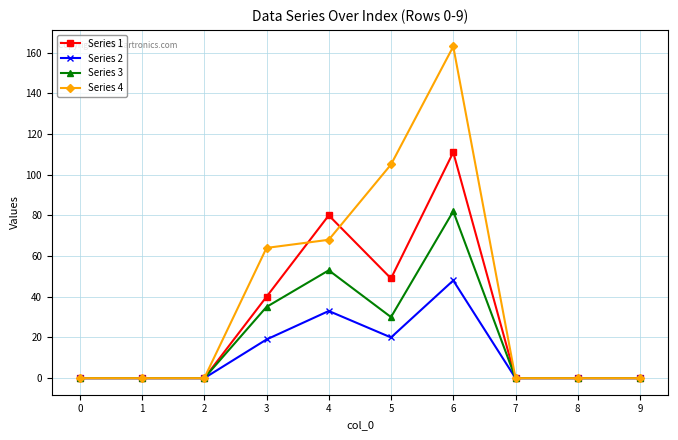

What is the average value of the Series 4 series?

40